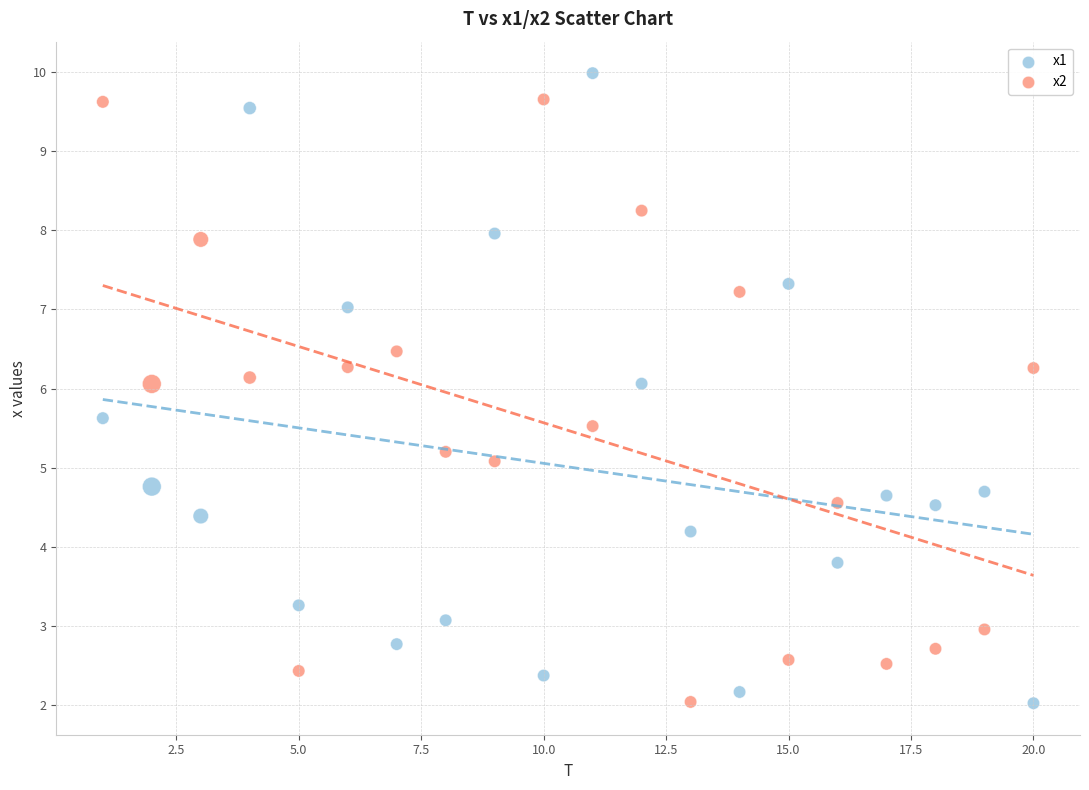

What is the X range (max minus min) for the scatter plot?

19.0